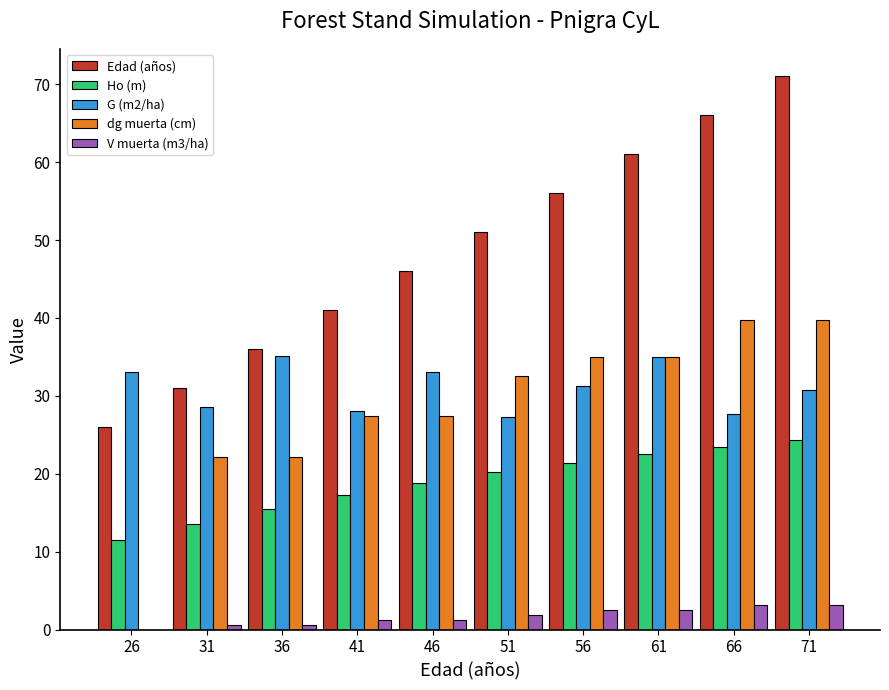

What is the maximum value for G (m2/ha)?

35.1